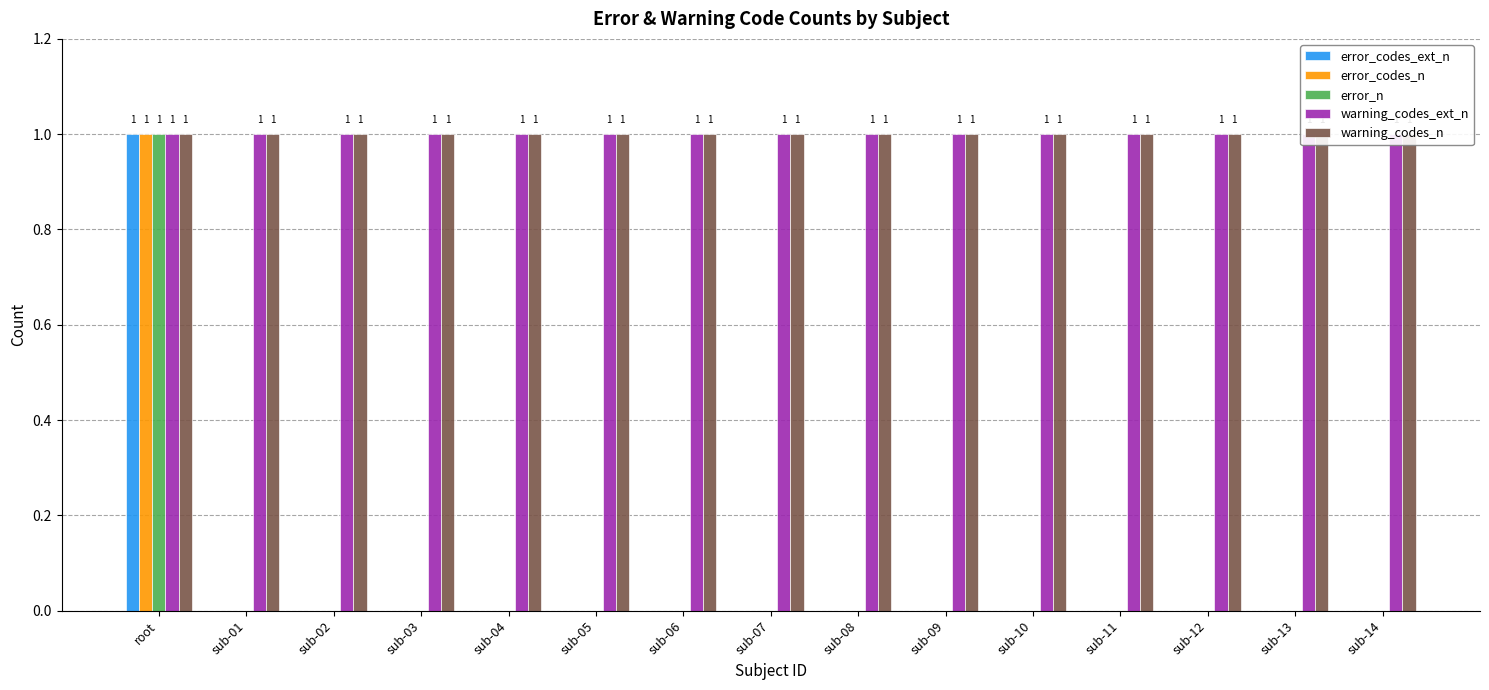

Rank the series by their maximum value, from highest to lowest.

error_codes_ext_n, error_codes_n, error_n, warning_codes_ext_n, warning_codes_n